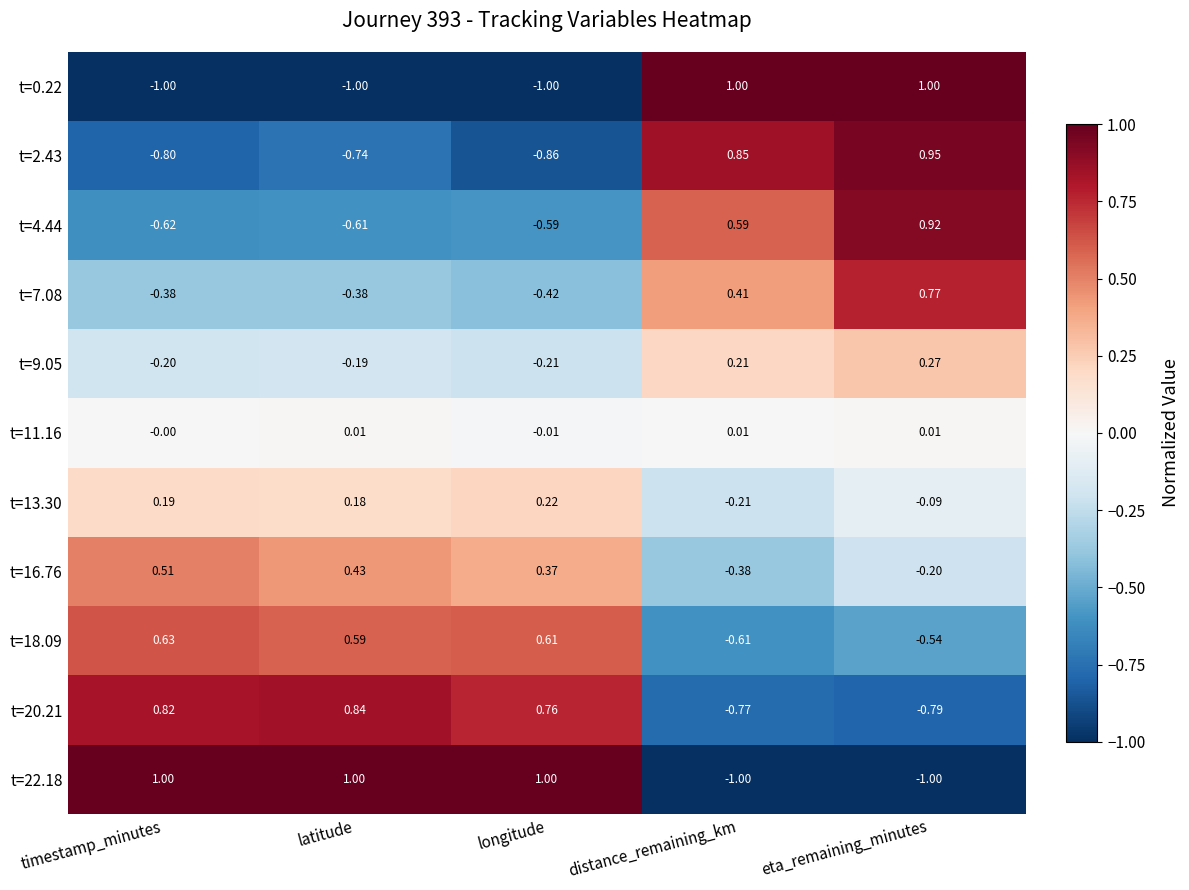

What is the difference between the highest and lowest values at eta_remaining_minutes?

2.0